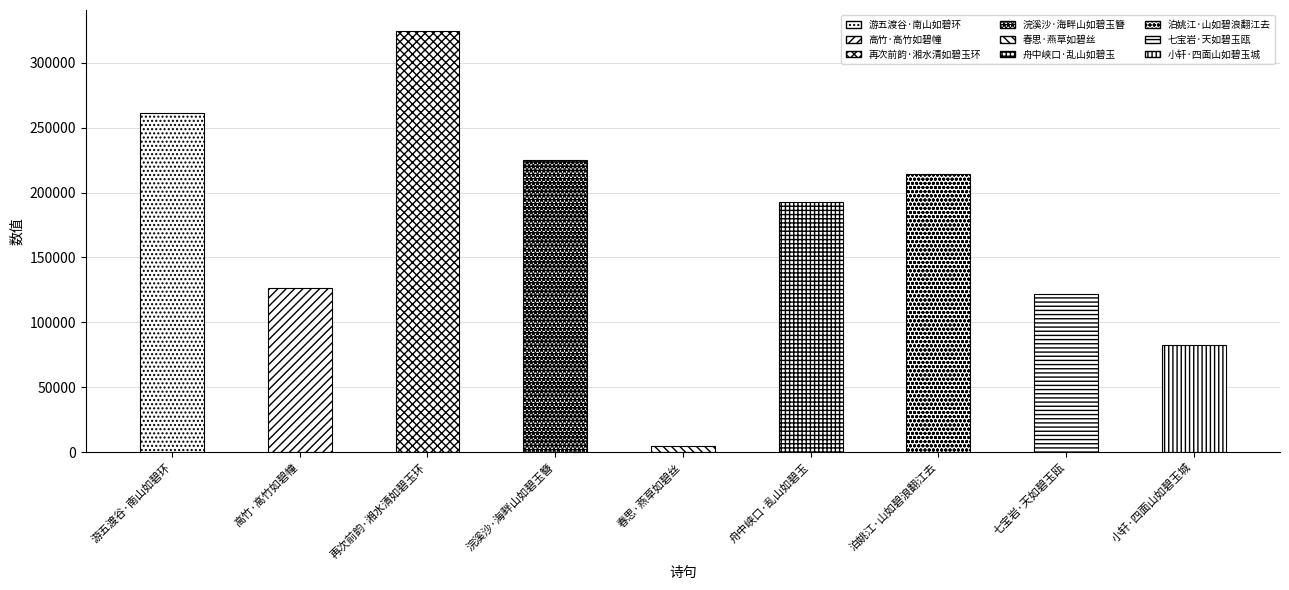

What is the change in value from 春思·燕草如碧丝 to 舟中峡口·乱山如碧玉?

+187976